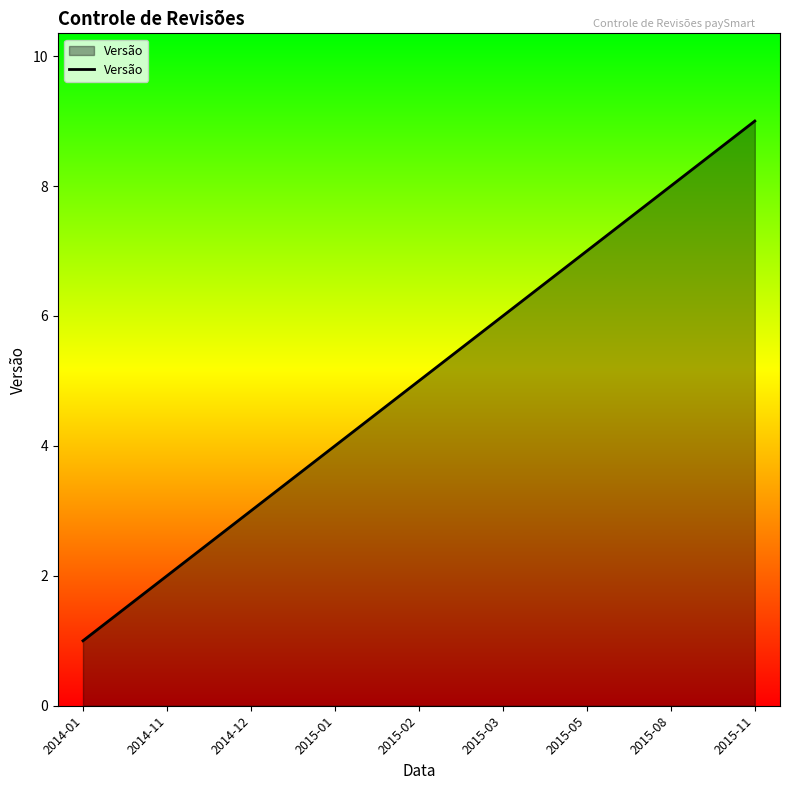

What position from the left is 2015-01?

4